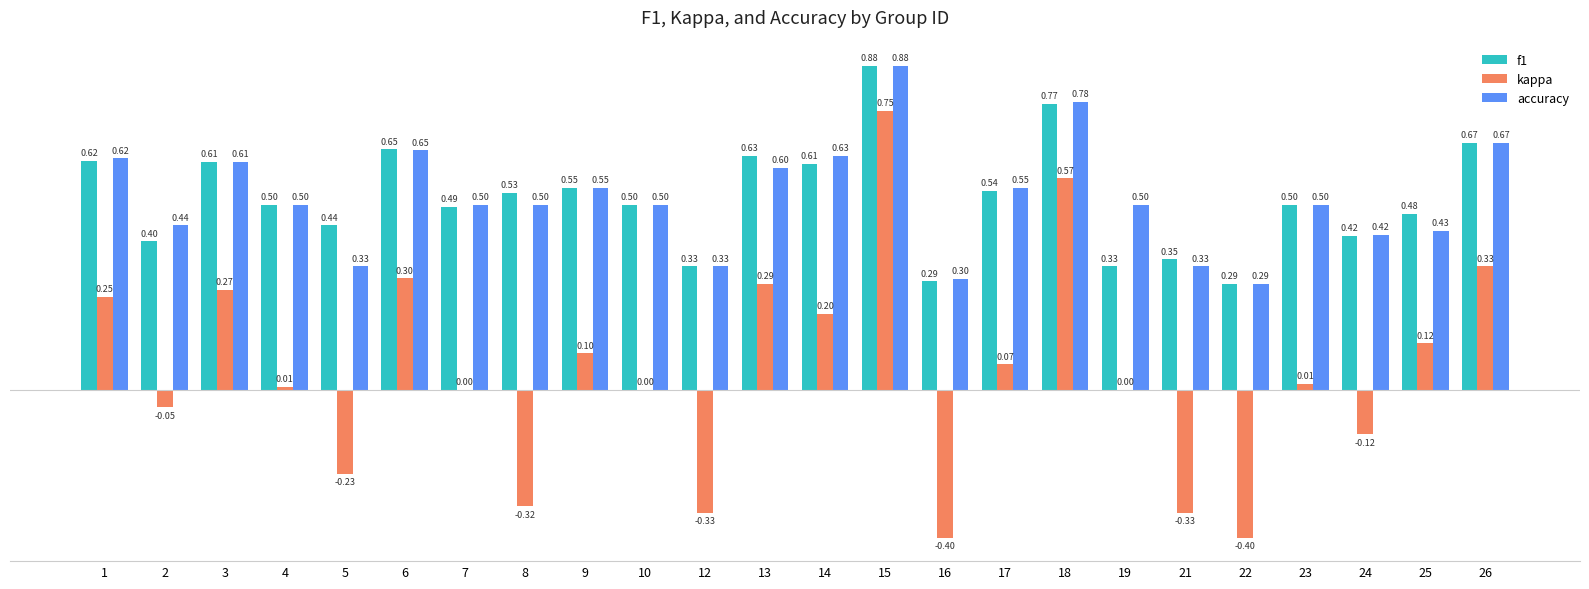

Between 9 and 26, which series saw the biggest shift?

kappa